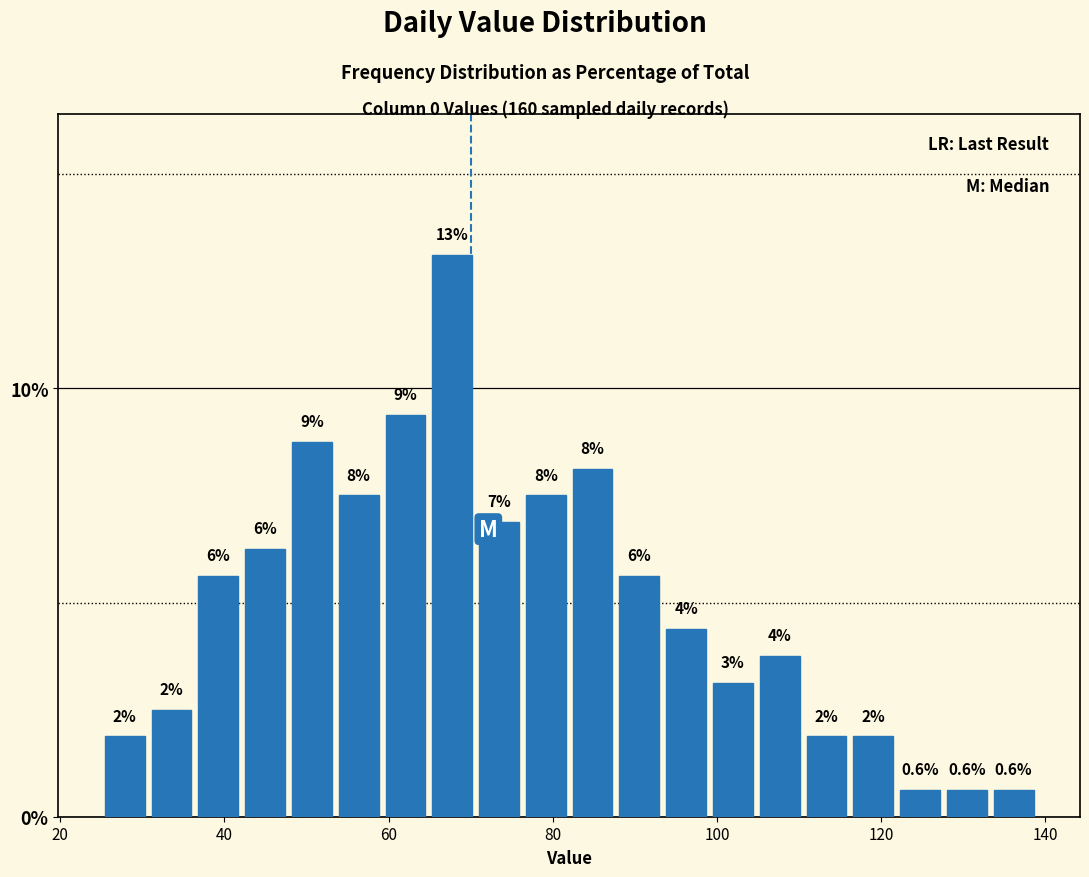

Read against the x-axis, roughly where is the centre of the tallest bar?

68